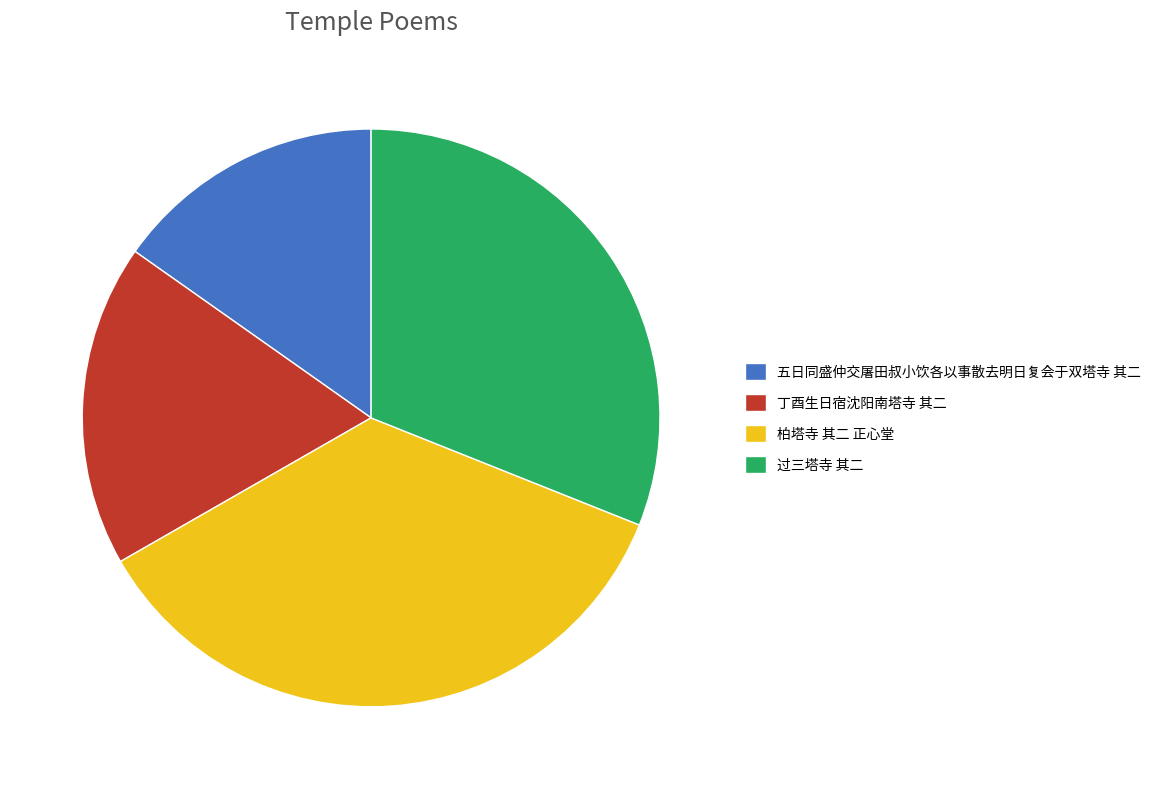

What is the smallest slice in the pie chart?

五日同盛仲交屠田叔小饮各以事散去明日复会于双塔寺 其二